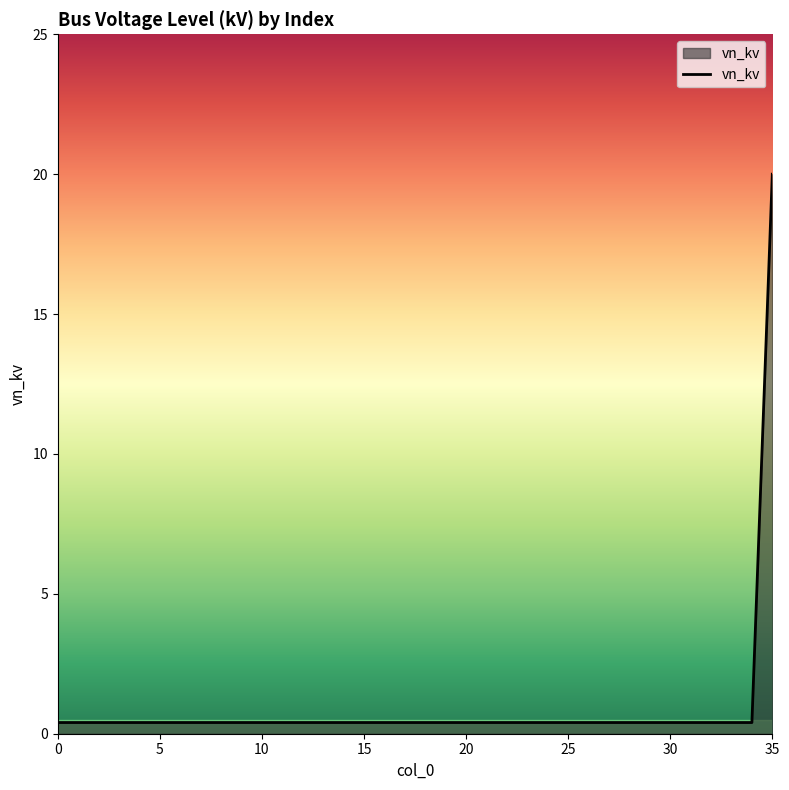

What is the difference between the maximum and minimum values?

19.6